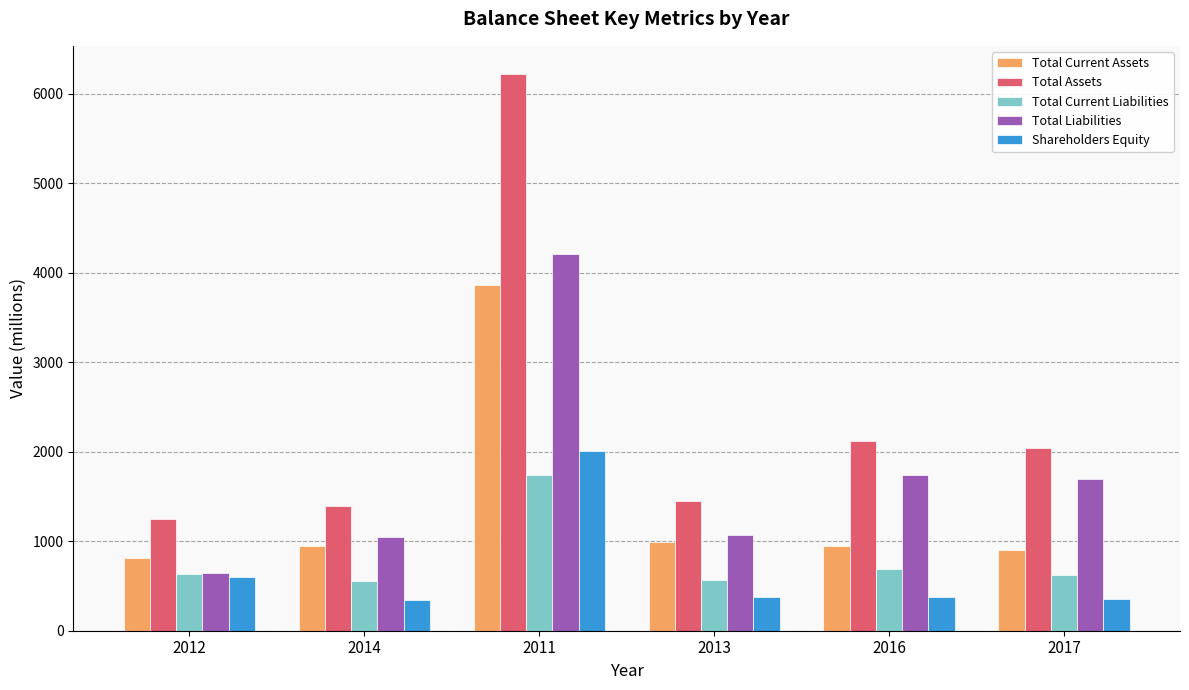

Is it true that Total Assets equals 350 at 2012?

False